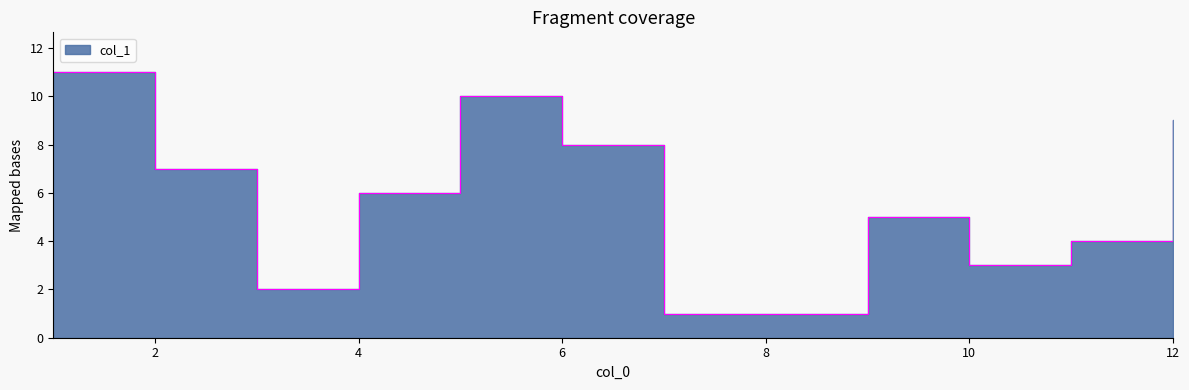

What is the difference between the values at 9 and 11?

1